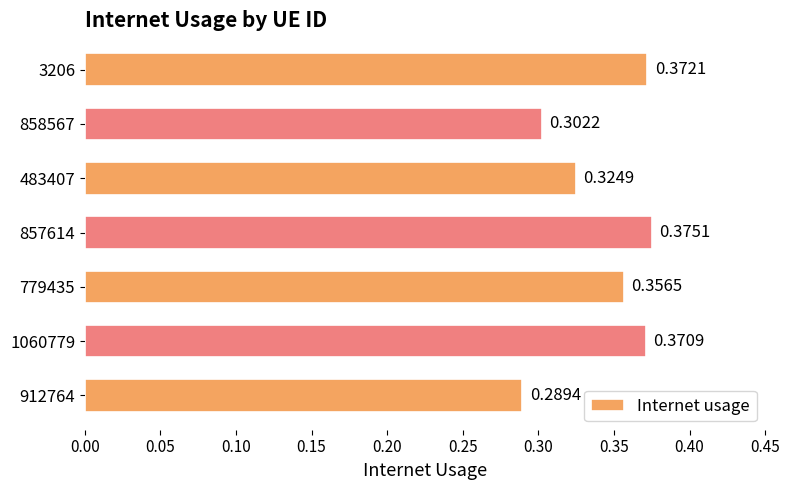

What is the difference between the maximum and minimum values?

0.1